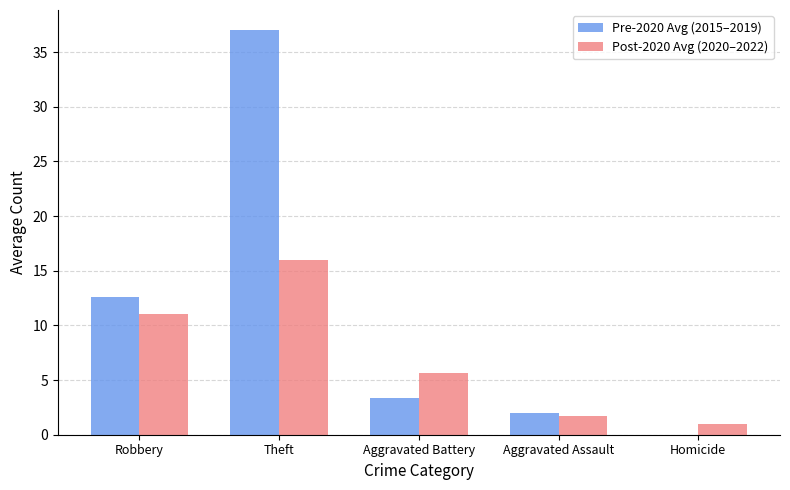

At which label is Post-2020 Avg (2020–2022) closest to 8?

Aggravated Battery